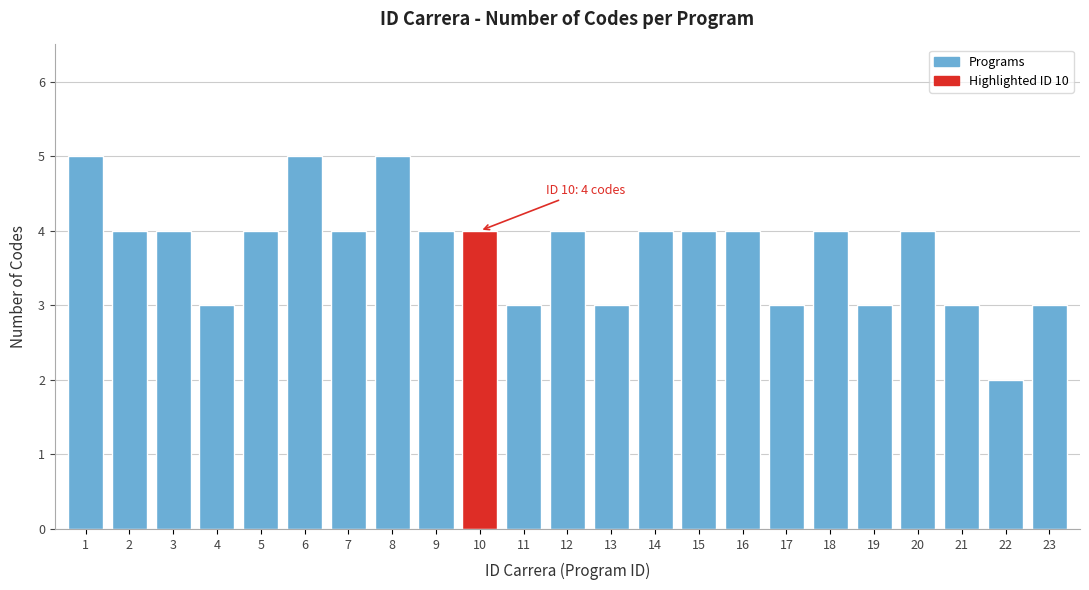

Reading left to right, list all the values displayed in this chart.

1=5	2=4	3=4	4=3	5=4	6=5	7=4	8=5	9=4	10=4	11=3	12=4	13=3	14=4	15=4	16=4	17=3	18=4	19=3	20=4	21=3	22=2	23=3